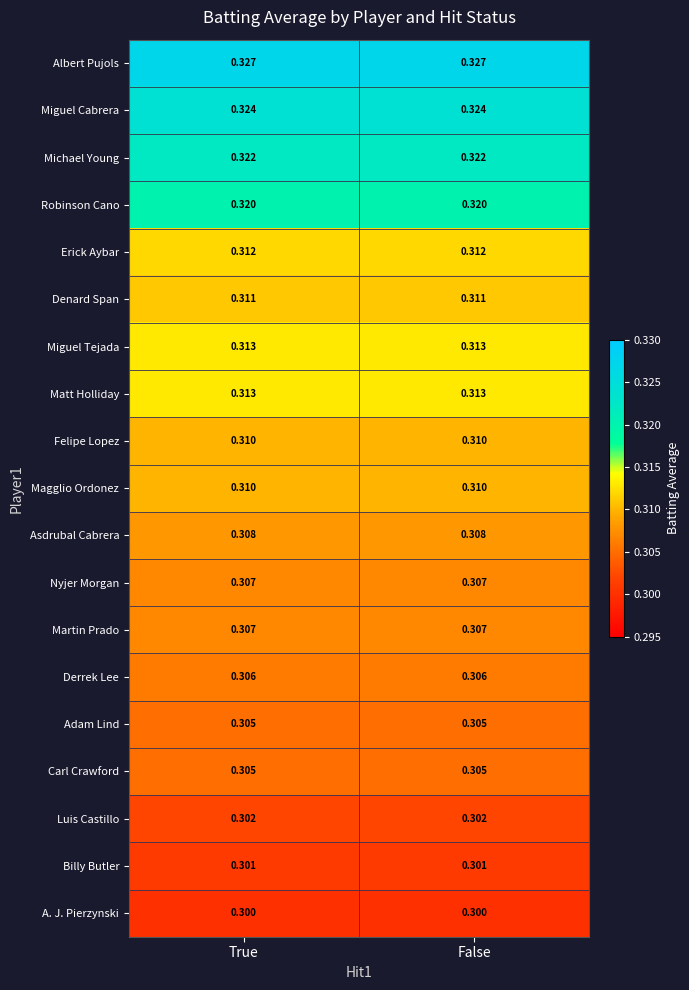

At how many categories does at least one series exceed 0?

2